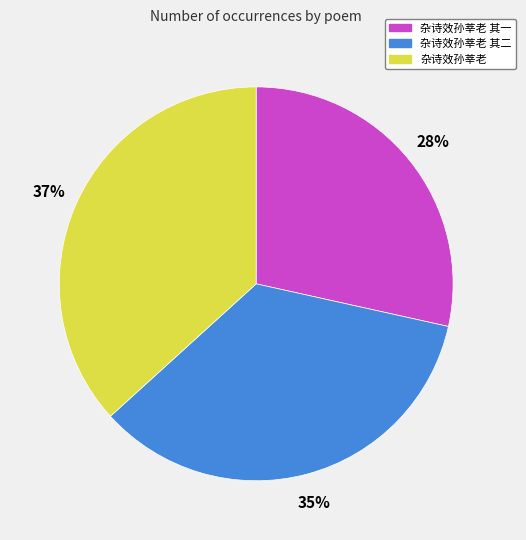

Which category has the biggest portion of the pie?

杂诗效孙莘老